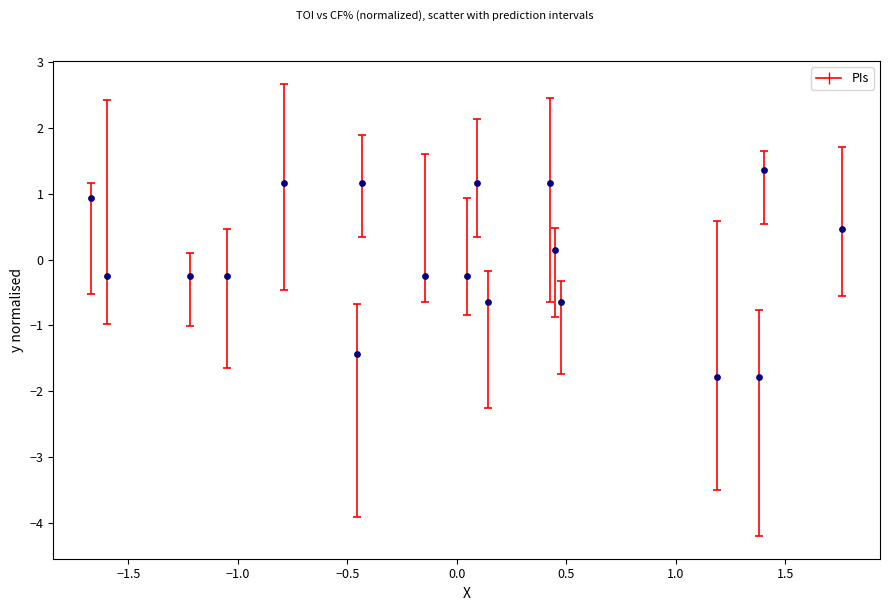

What is the range of Y values (max minus min)?

3.1